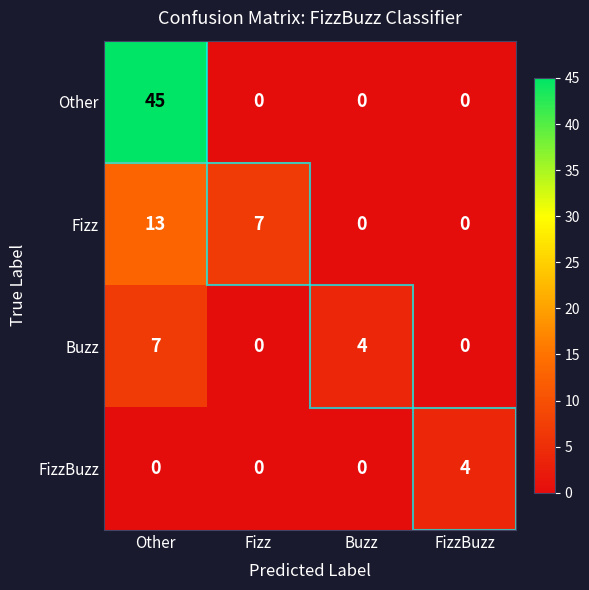

List the series in order of their peak value, highest first.

Other, Fizz, Buzz, FizzBuzz